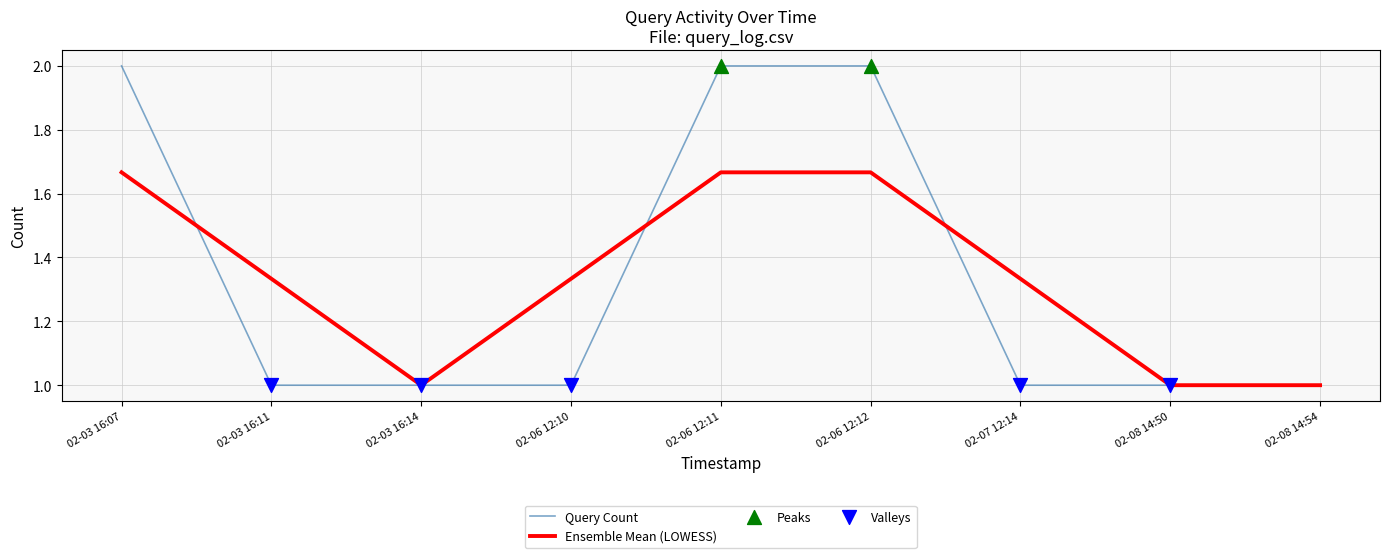

Which series has the widest spread of values?

Query Count